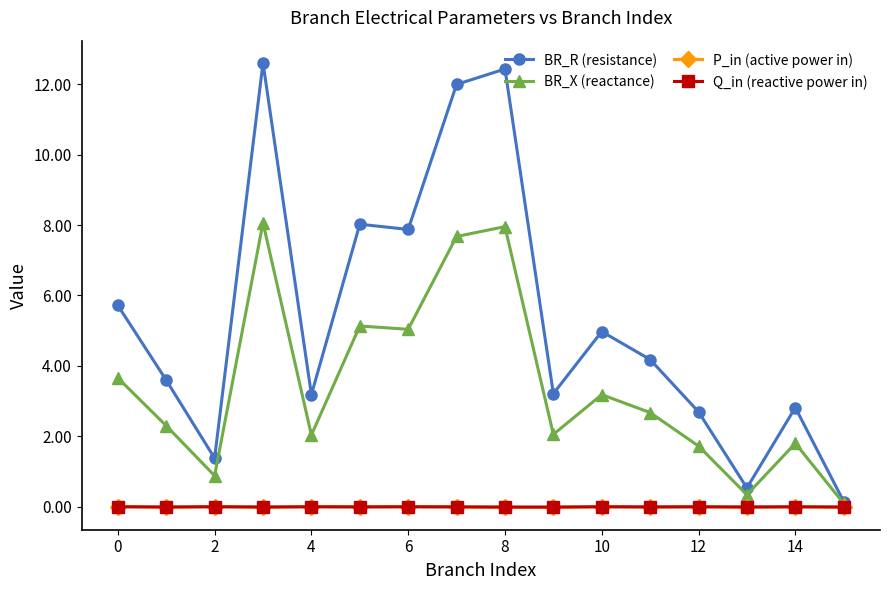

How many lines are shown in the chart?

4